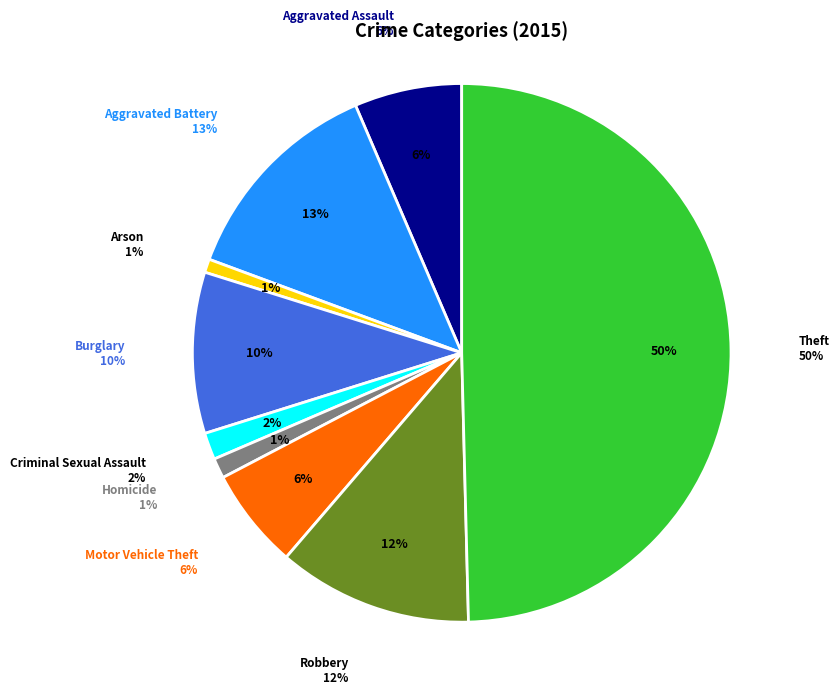

What percentage is the Robbery slice, to the nearest percent?

12%